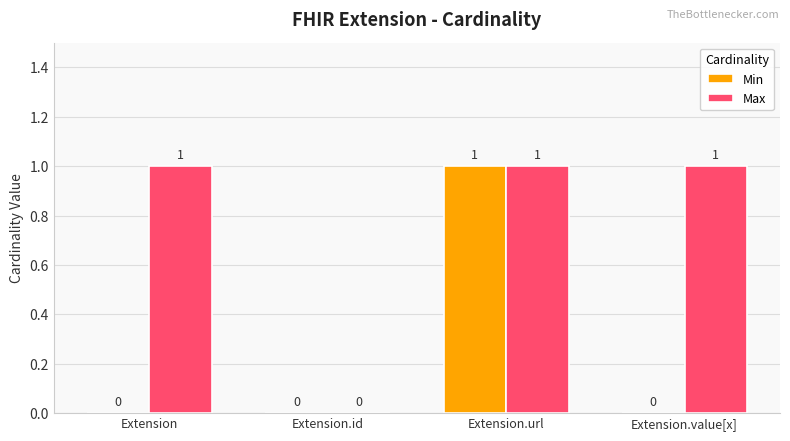

Does the chart contain stacked bars?

No